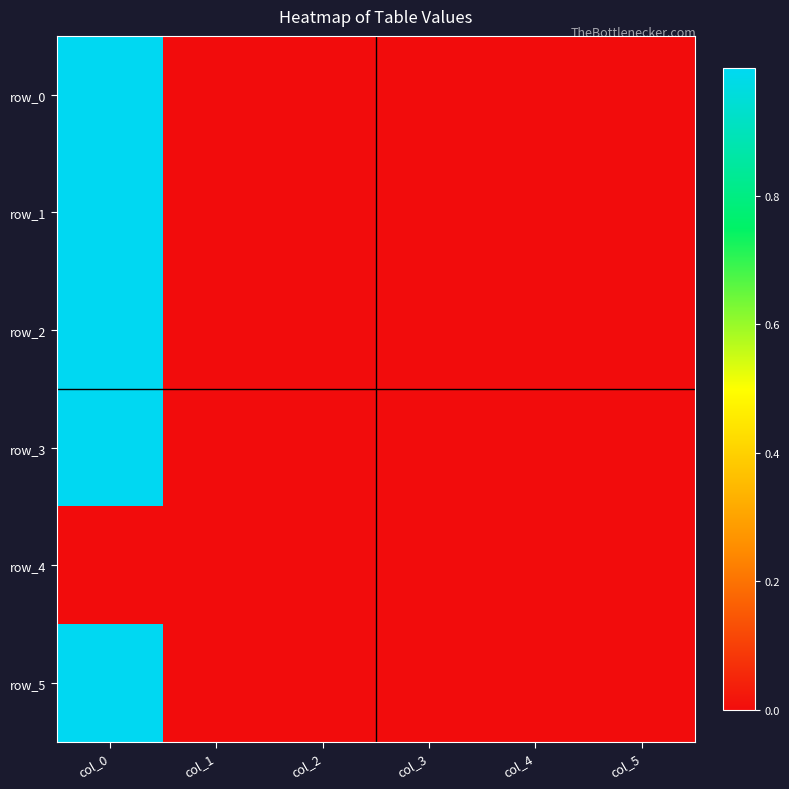

Reading left to right, what are all the values shown in this chart?

row_0: 1.0	0.0	0.0	0.0	0.0	0.0
row_1: 1.0	-0.0	-0.0	0.0	0.0	0.0
row_2: 1.0	0.0	0.0	-0.0	-0.0	0.0
row_3: 1.0	0.0	0.0	-0.0	0.0	0.0
row_4: 0.0	0.0	0.0	0.0	0.0	0.0
row_5: 1.0	0.0	-0.0	0.0	0.0	0.0